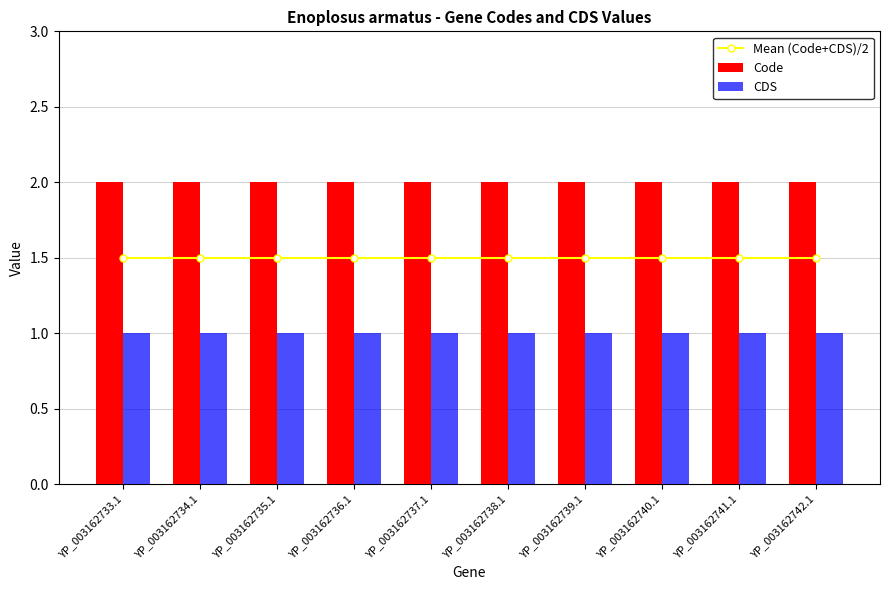

Is the value of Code at YP_003162737.1 greater than the value of CDS at YP_003162734.1?

Yes